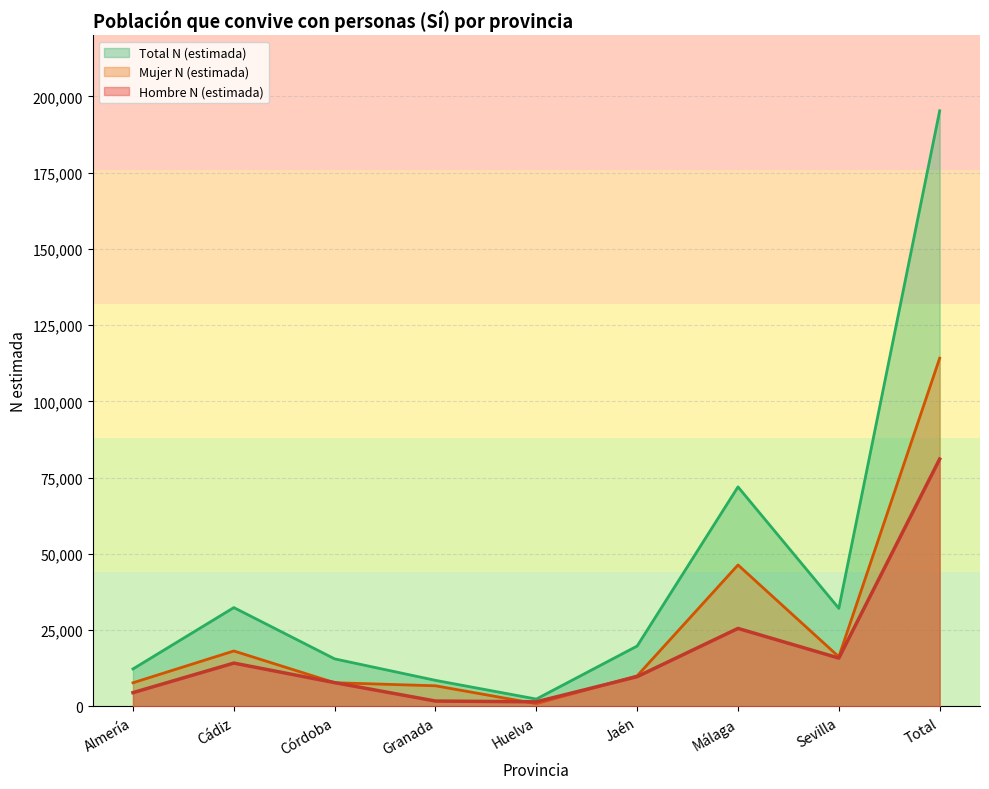

How many lines are shown in the chart?

3